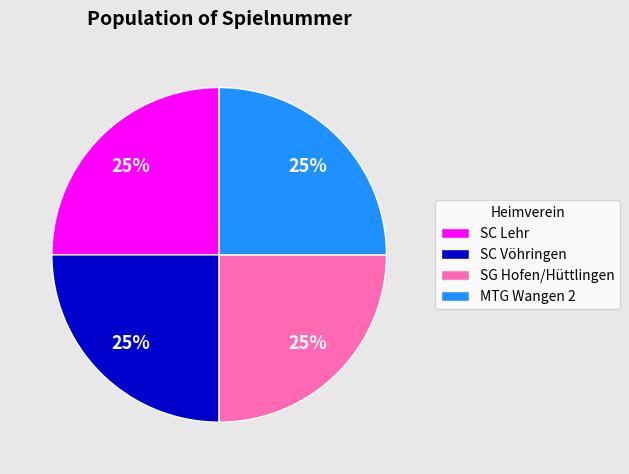

To the nearest percent, what percentage of the pie is SC Vöhringen?

25%